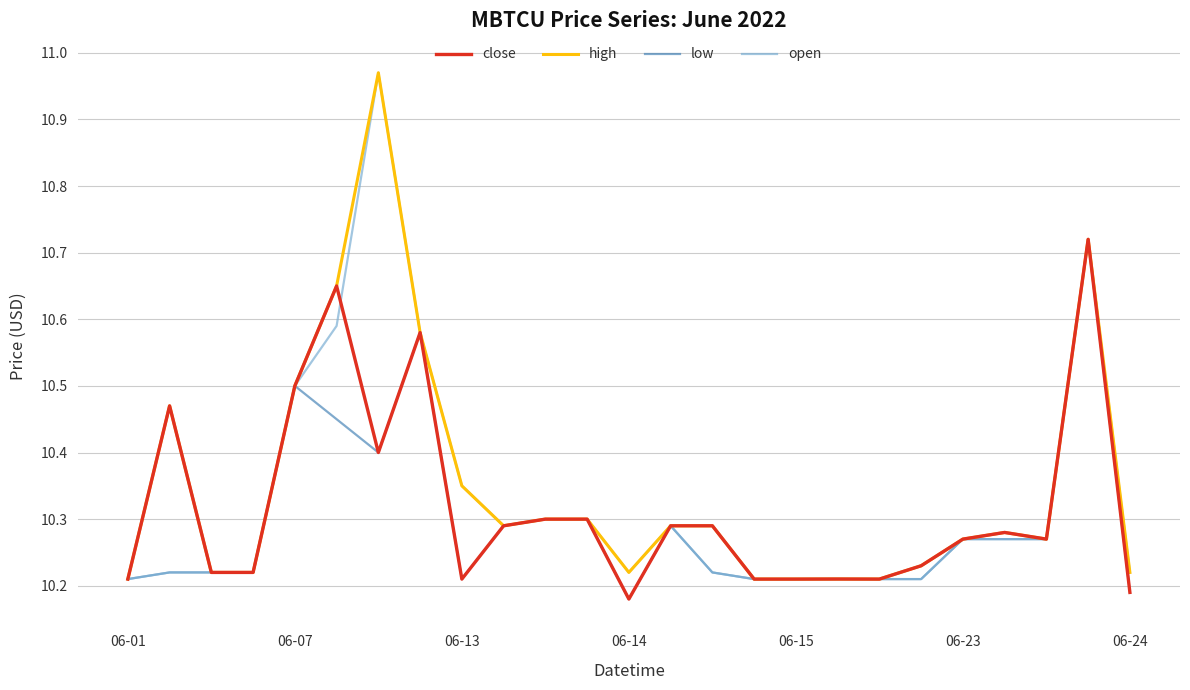

At which category is the sum across all series the highest?

23